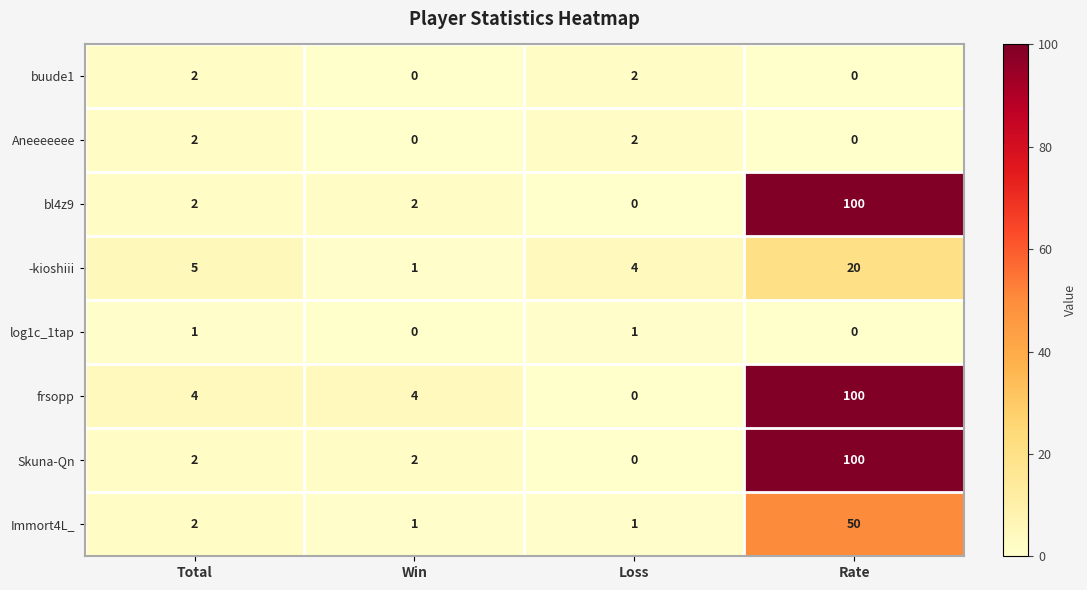

How many data points in bl4z9 are less than 2?

1